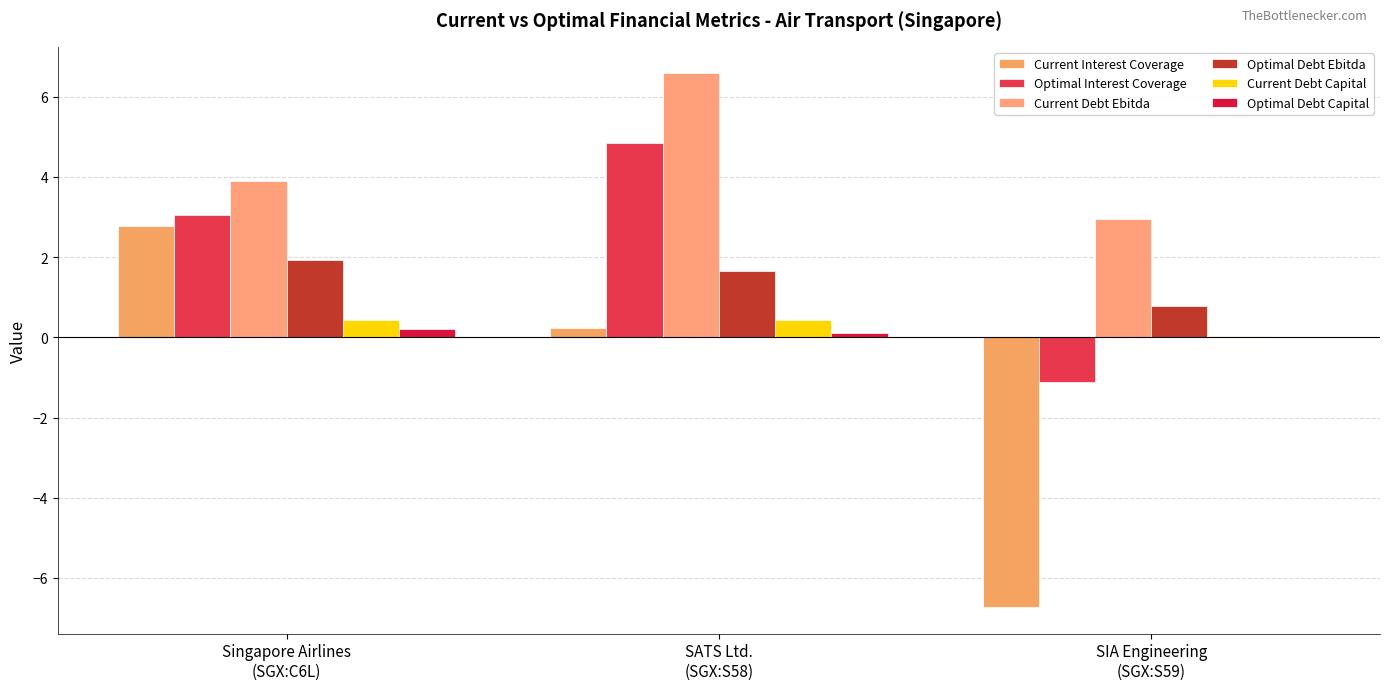

What is the total value across all series at SIA Engineering
(SGX:S59)?

-4.1